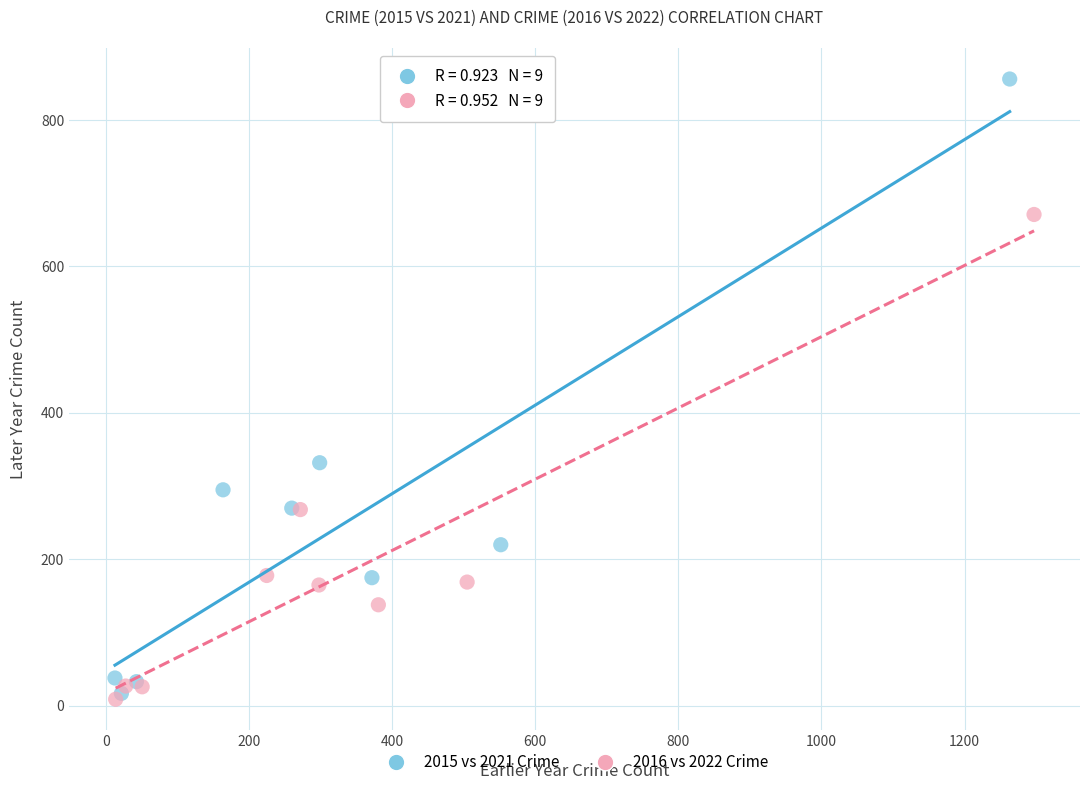

Which series has the widest spread of Y values?

2015 vs 2021 Crime